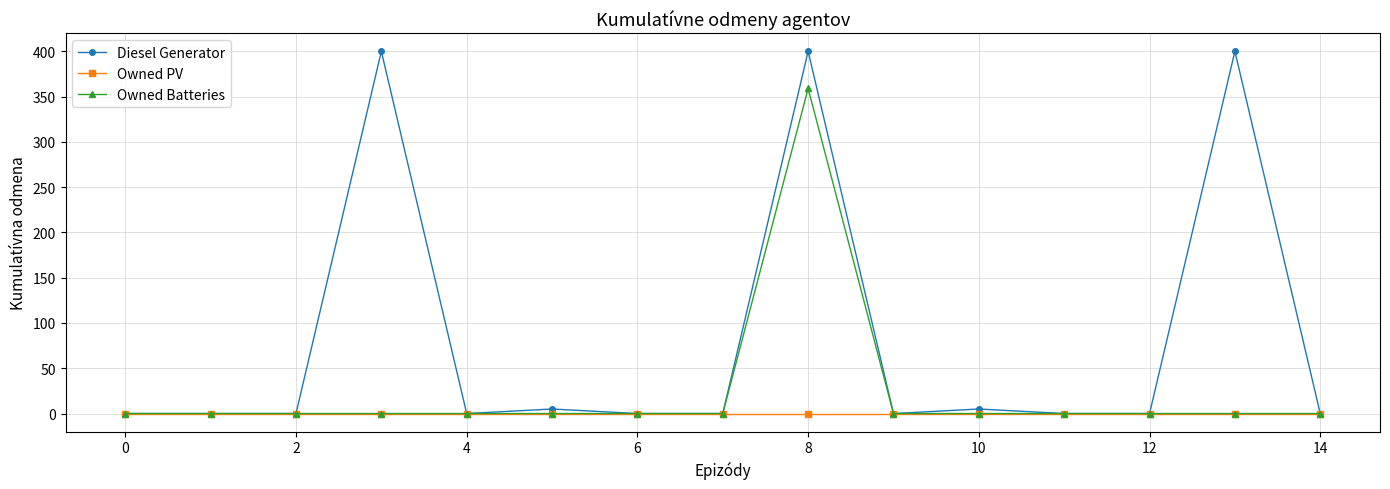

At how many categories does at least one series exceed 144?

3